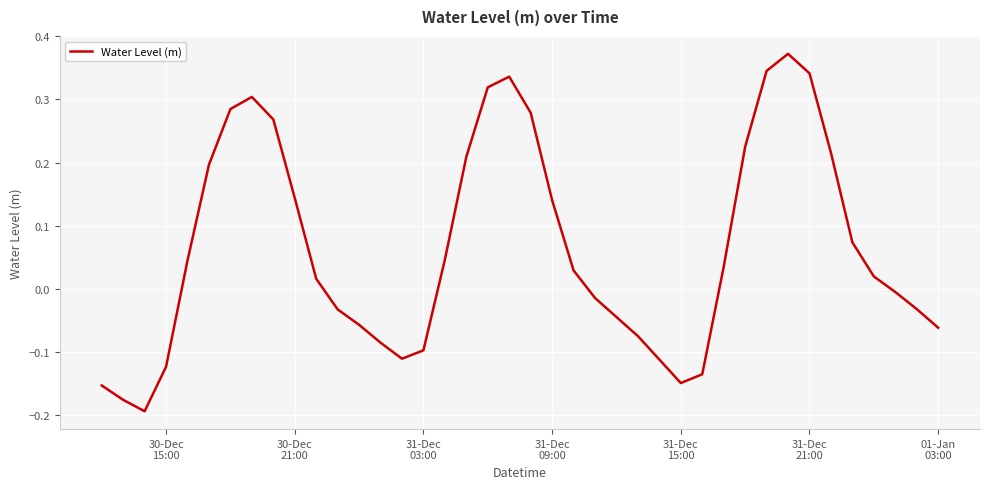

What is the difference between the maximum and minimum values?

0.6